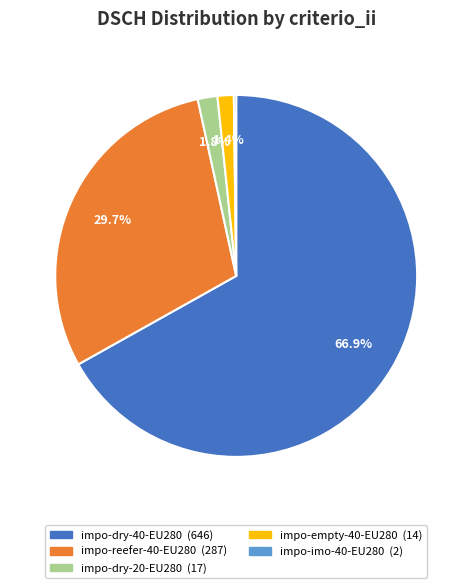

To the nearest percent, what is the combined percentage of impo-reefer-40-EU280 and impo-empty-40-EU280?

31%